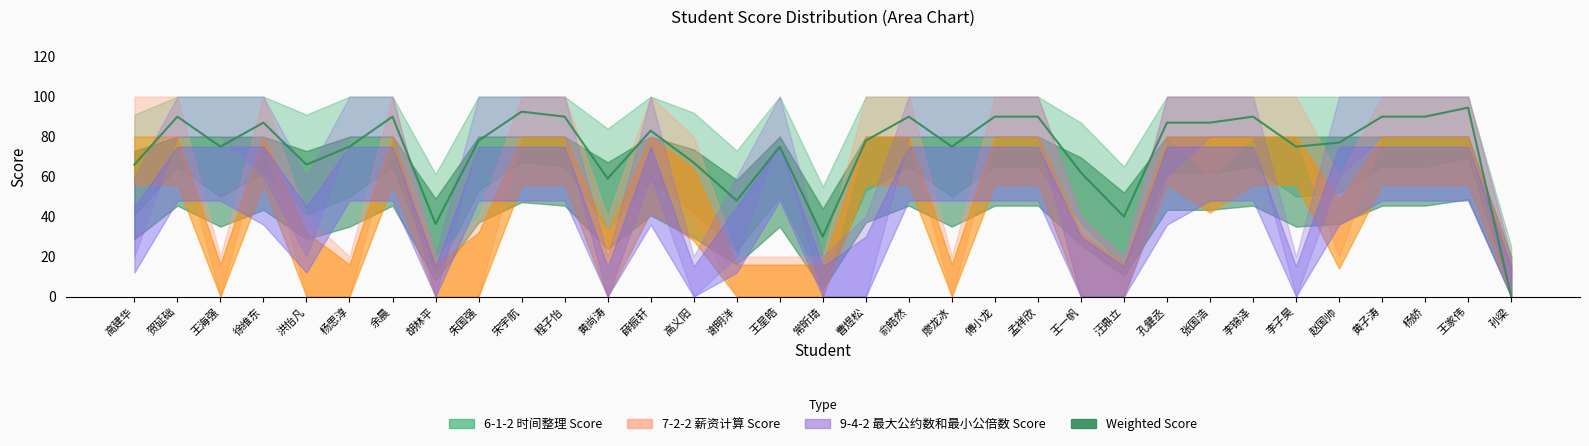

How many values in the 7-2-2 薪资计算 Score series exceed 80?

16